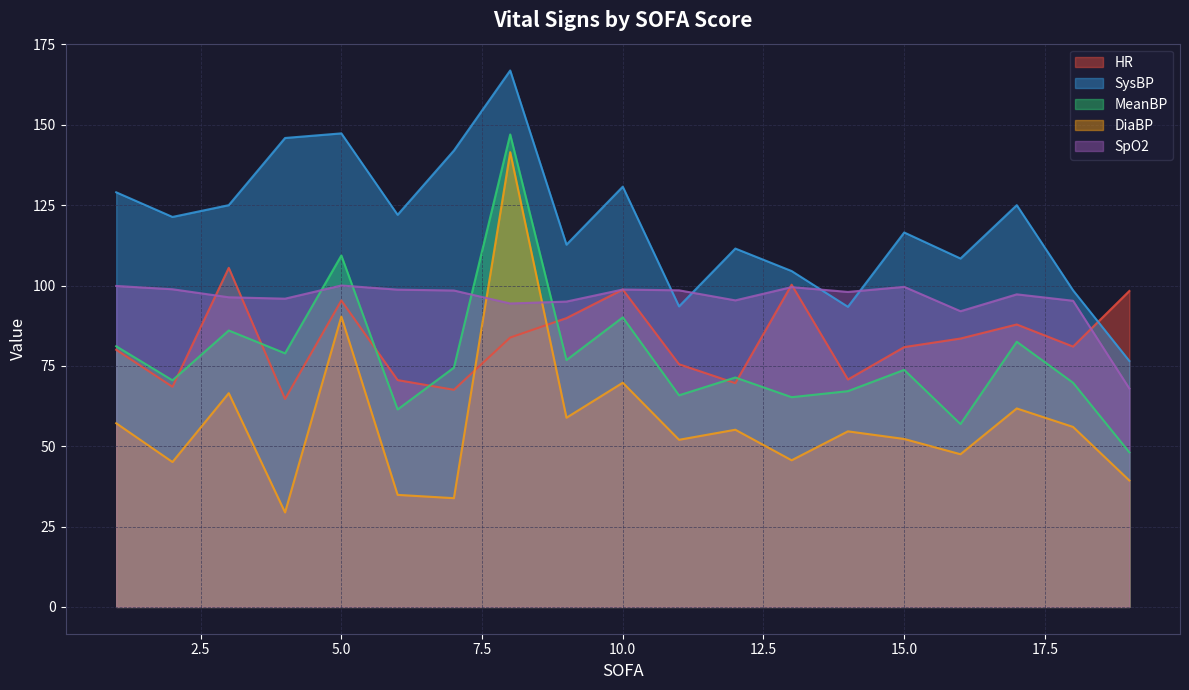

Reading left to right, extract all data points from this chart.

HR: 1=80.0	2=68.5	3=105.5	4=64.7	5=95.3	6=70.6	7=67.6	8=83.8	9=89.9	10=98.8	11=75.5	12=69.6	13=100.2	14=70.8	15=80.8	16=83.5	17=87.9	18=81.0	19=98.3
SysBP: 1=129.0	2=121.3	3=125.0	4=145.9	5=147.3	6=122.0	7=142.0	8=166.9	9=112.7	10=130.8	11=93.5	12=111.5	13=104.5	14=93.4	15=116.5	16=108.4	17=125.0	18=98.5	19=76.5
MeanBP: 1=81.1	2=70.5	3=86.0	4=78.9	5=109.3	6=61.4	7=74.4	8=147.0	9=76.8	10=90.1	11=65.8	12=71.4	13=65.2	14=67.1	15=73.8	16=56.9	17=82.5	18=69.8	19=48.1
DiaBP: 1=57.1	2=45.1	3=66.5	4=29.4	5=90.3	6=34.9	7=33.8	8=141.5	9=58.9	10=69.8	11=52.0	12=55.1	13=45.6	14=54.6	15=52.2	16=47.5	17=61.8	18=56.0	19=39.3
SpO2: 1=99.9	2=98.8	3=96.3	4=95.9	5=100.0	6=98.7	7=98.4	8=94.4	9=95.0	10=98.8	11=98.5	12=95.4	13=99.5	14=98.0	15=99.6	16=92.0	17=97.2	18=95.2	19=68.0